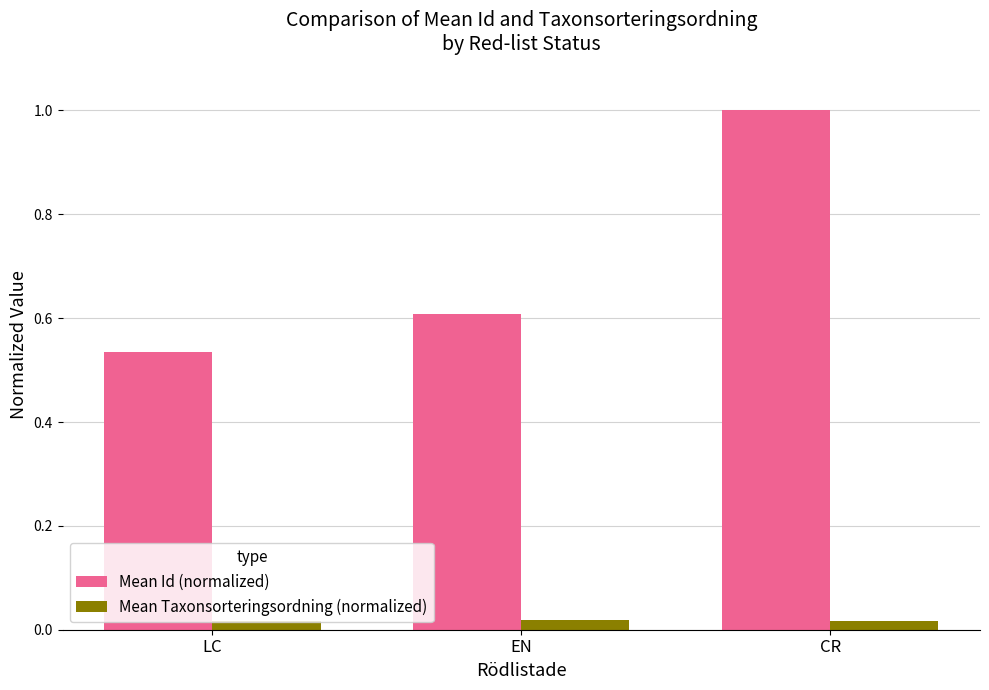

At which label is Mean Id (normalized) closest to 0?

LC